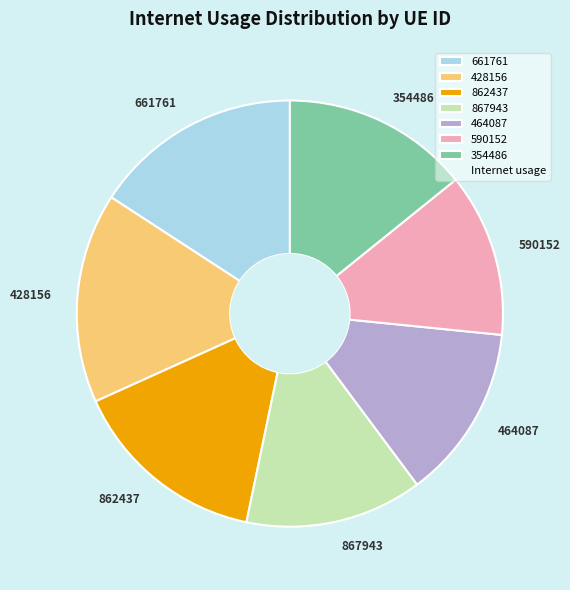

The 661761 slice represents 16% of the pie. True or false?

True